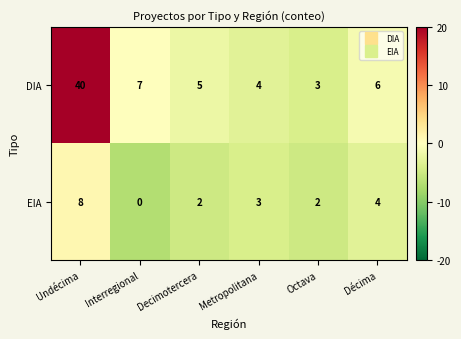

At which label does DIA reach its minimum?

Octava